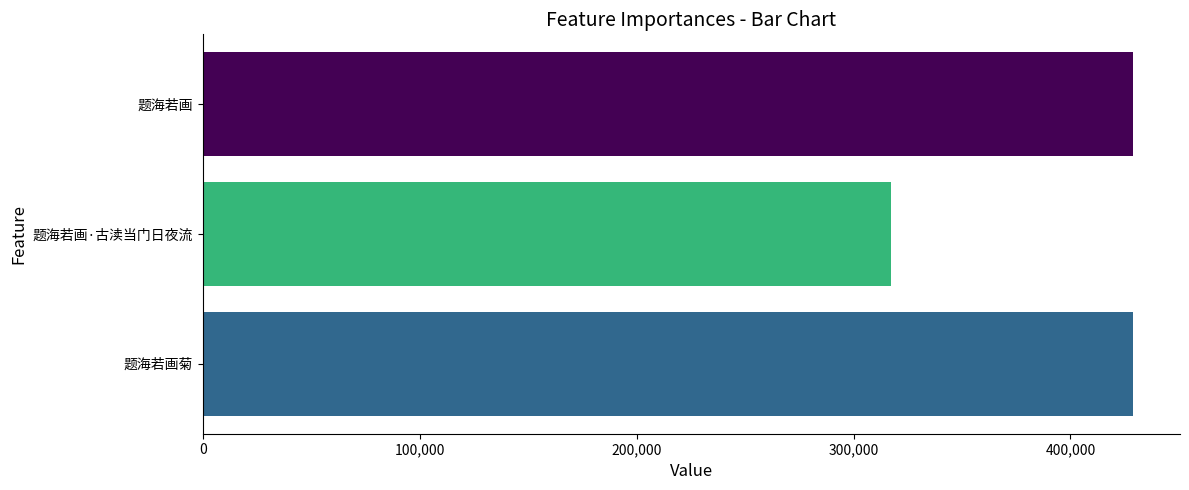

Is it true that the value at 题海若画·古渎当门日夜流 is 173712?

False